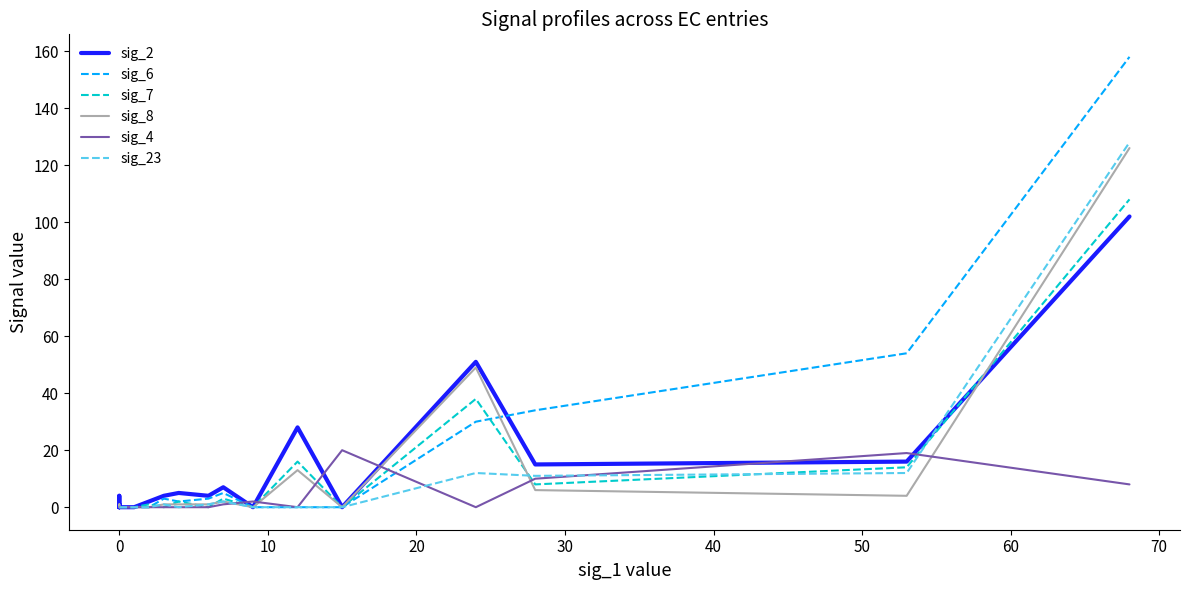

What is the sum of all sig_2 values?

242